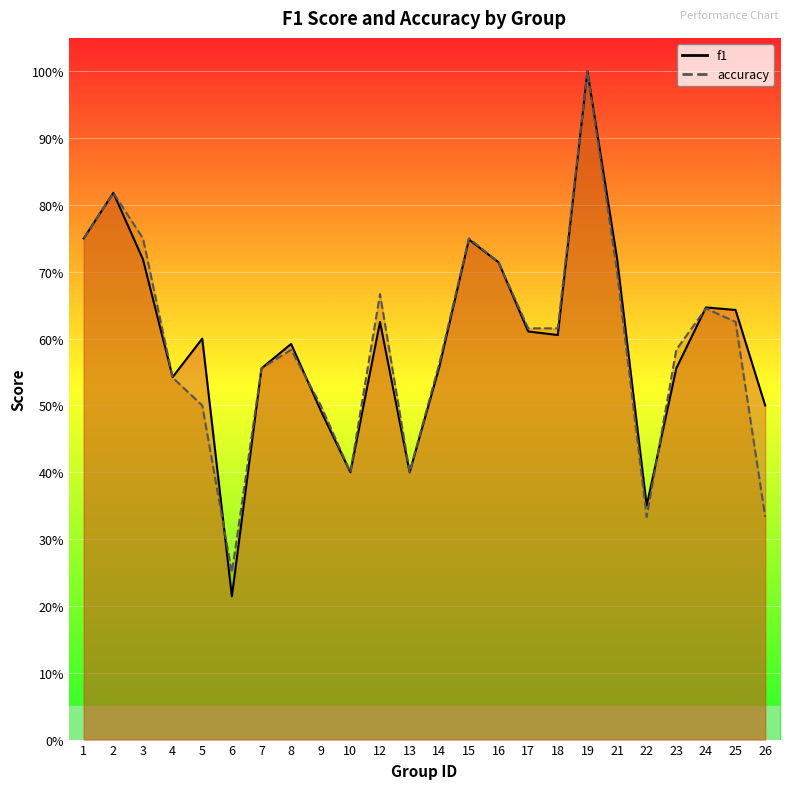

True or false: accuracy and f1 intersect in this chart.

True